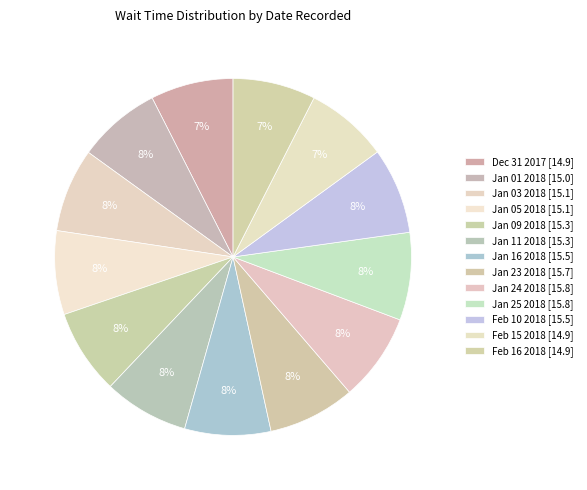

Is it true that Jan 24 2018 [15.8] is 8% of the pie?

True